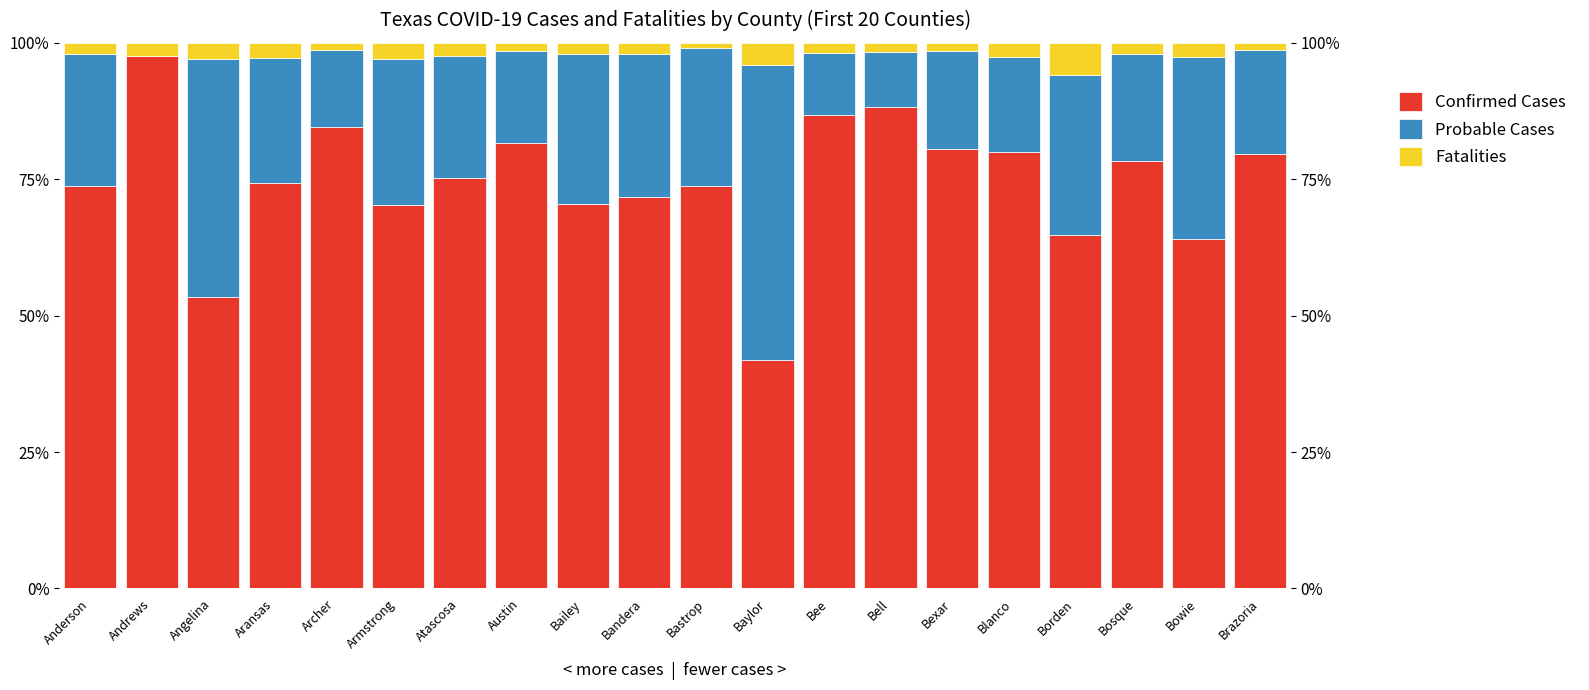

What is the greatest value displayed?

97.6